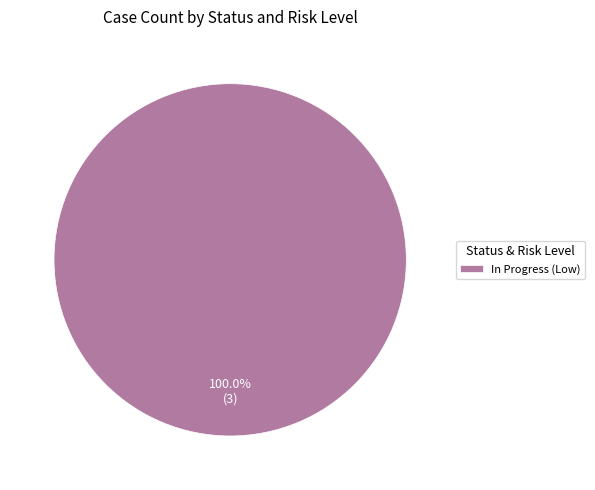

Is In Progress (Low) the majority of the pie?

Yes